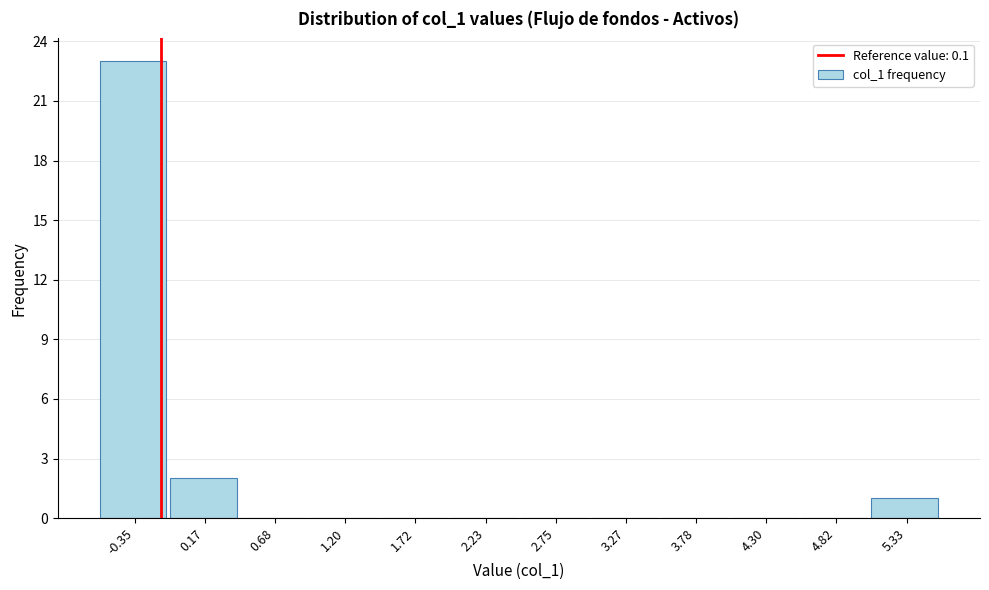

Reading left to right, extract all data points from this chart.

-0.35=23	0.17=2	0.68=0	1.20=0	1.72=0	2.23=0	2.75=0	3.27=0	3.78=0	4.30=0	4.82=0	5.33=1